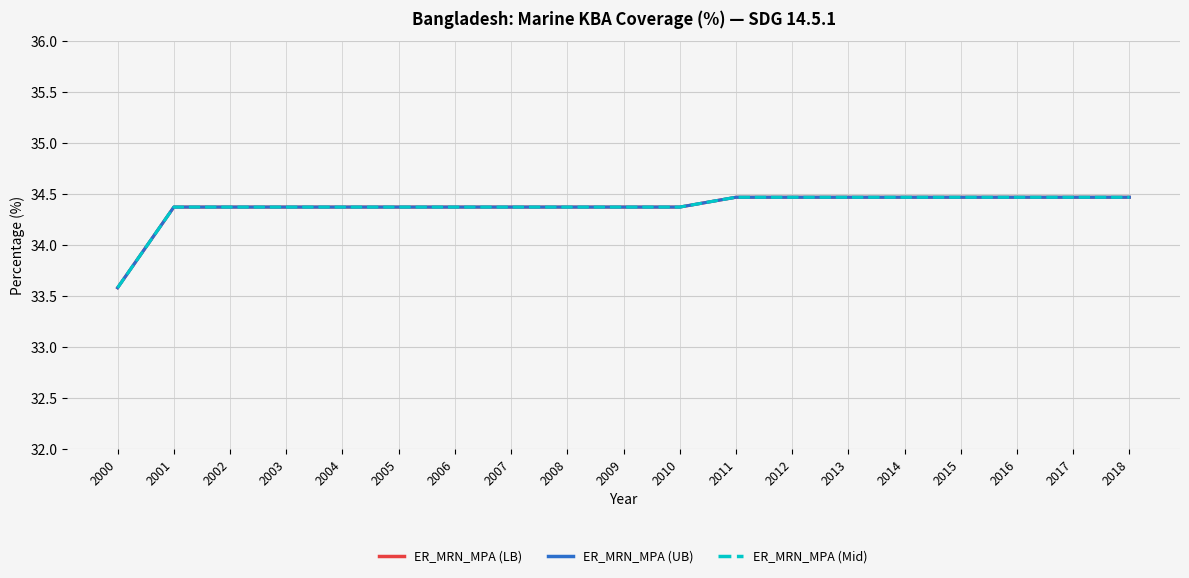

Reading left to right, transcribe all the data shown in this chart.

ER_MRN_MPA (LB): 2000=33.6	2001=34.4	2002=34.4	2003=34.4	2004=34.4	2005=34.4	2006=34.4	2007=34.4	2008=34.4	2009=34.4	2010=34.4	2011=34.5	2012=34.5	2013=34.5	2014=34.5	2015=34.5	2016=34.5	2017=34.5	2018=34.5
ER_MRN_MPA (UB): 2000=33.6	2001=34.4	2002=34.4	2003=34.4	2004=34.4	2005=34.4	2006=34.4	2007=34.4	2008=34.4	2009=34.4	2010=34.4	2011=34.5	2012=34.5	2013=34.5	2014=34.5	2015=34.5	2016=34.5	2017=34.5	2018=34.5
ER_MRN_MPA (Mid): 2000=33.6	2001=34.4	2002=34.4	2003=34.4	2004=34.4	2005=34.4	2006=34.4	2007=34.4	2008=34.4	2009=34.4	2010=34.4	2011=34.5	2012=34.5	2013=34.5	2014=34.5	2015=34.5	2016=34.5	2017=34.5	2018=34.5